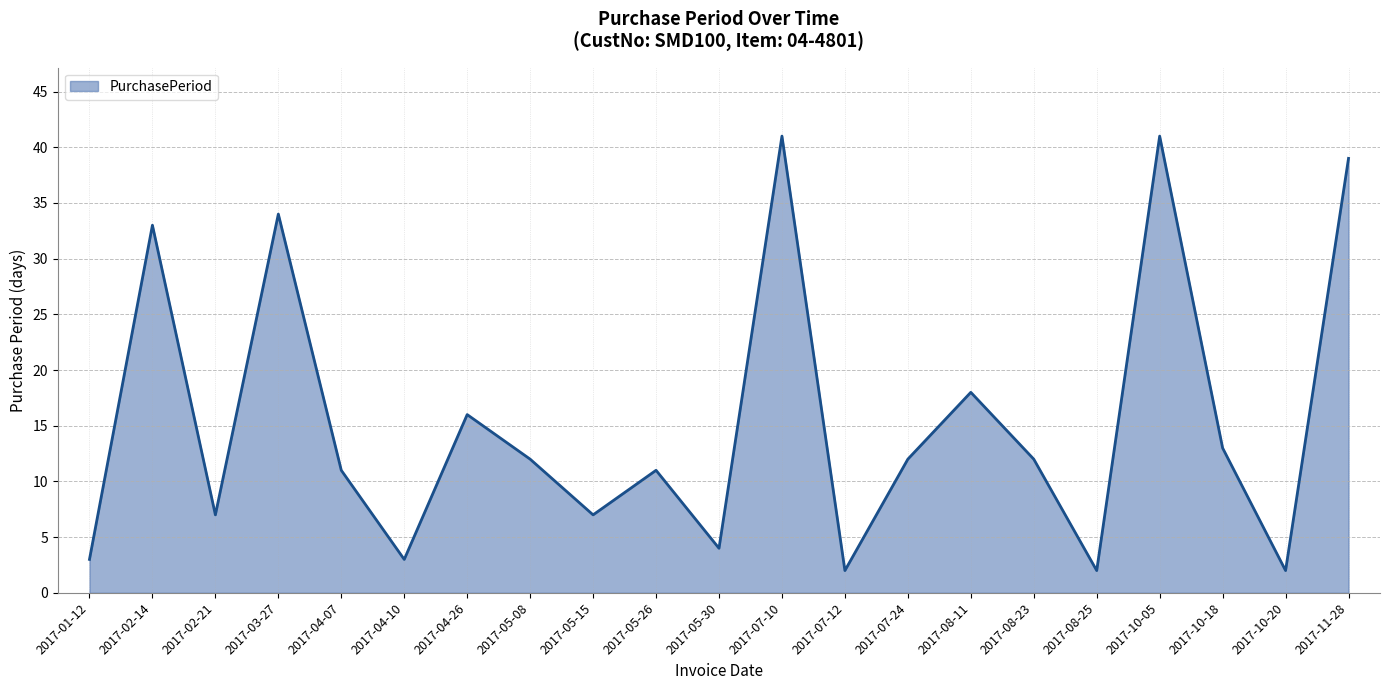

What is the greatest value displayed?

41